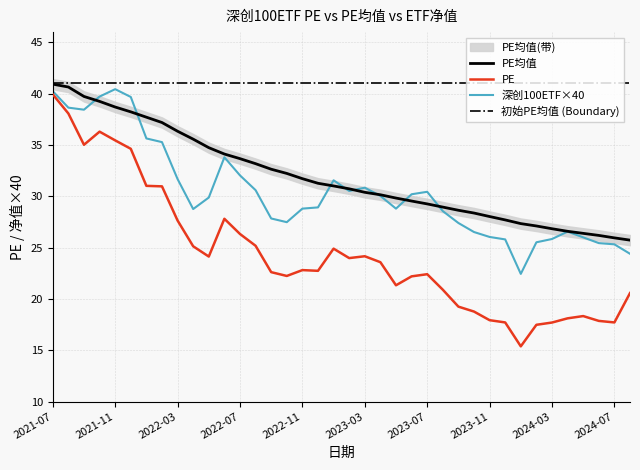

At which category does 深创100ETF reach its first local valley?

2021-09